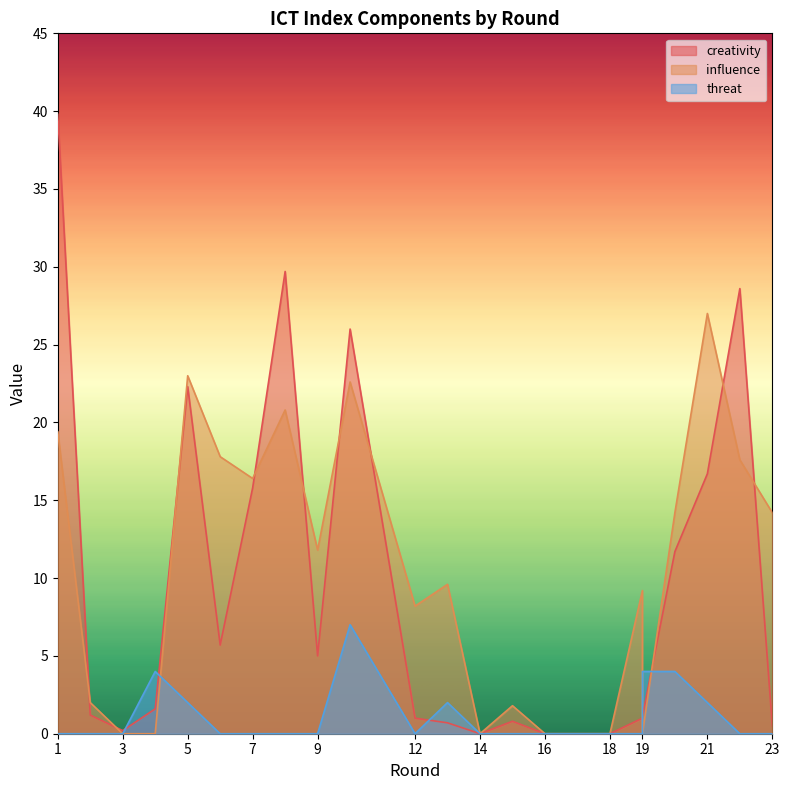

Is it true that influence equals 17.6 at 22?

True